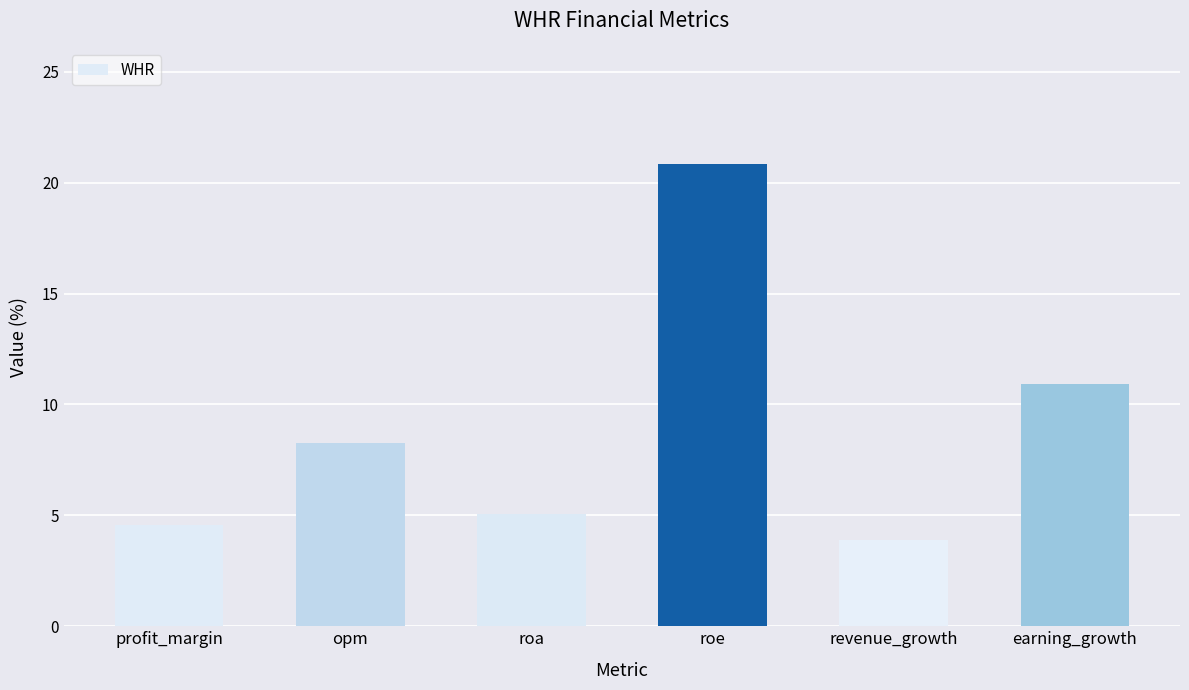

Is it true that the value at opm is 8.2?

True